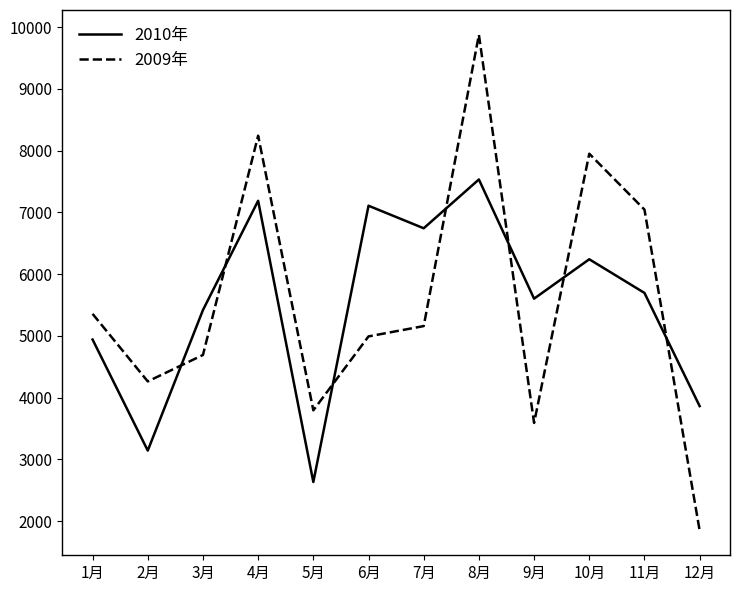

What is the sum of the 2010年 values at 4月 and 1月?

12129